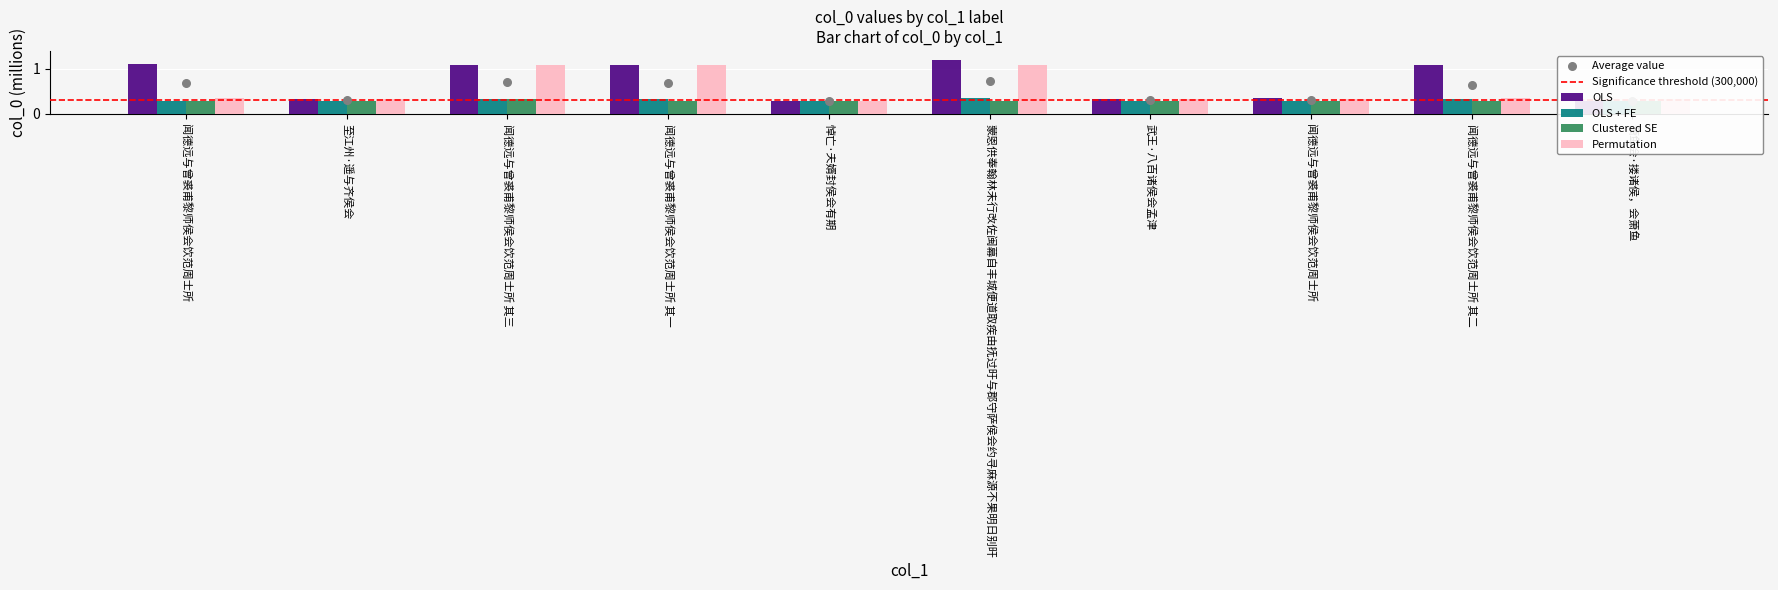

At how many categories does at least one series exceed 0?

10